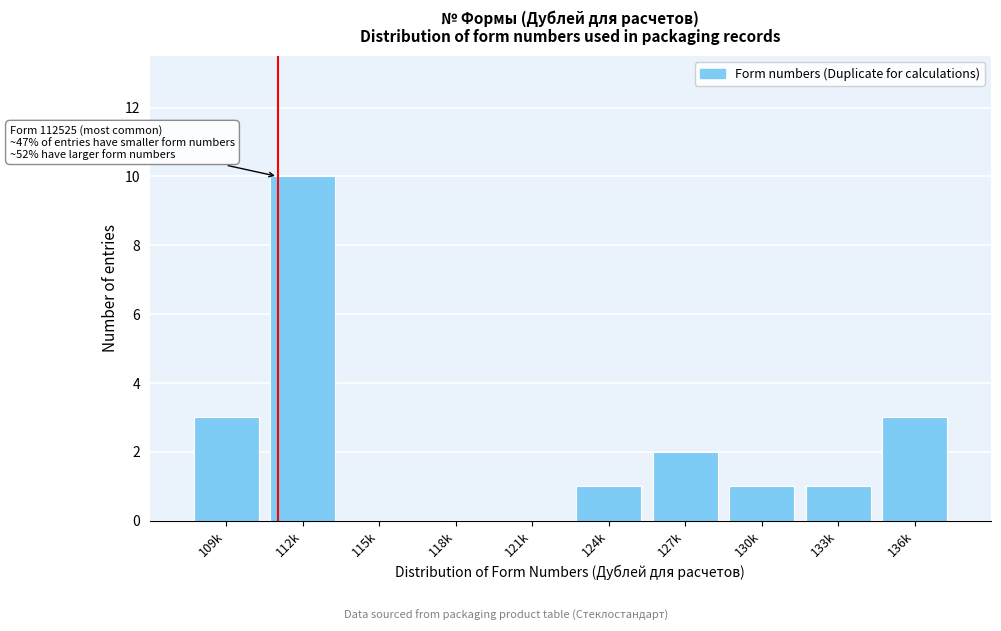

Reading right to left, list all the values displayed in this chart.

136k=3	133k=1	130k=1	127k=2	124k=1	121k=0	118k=0	115k=0	112k=10	109k=3